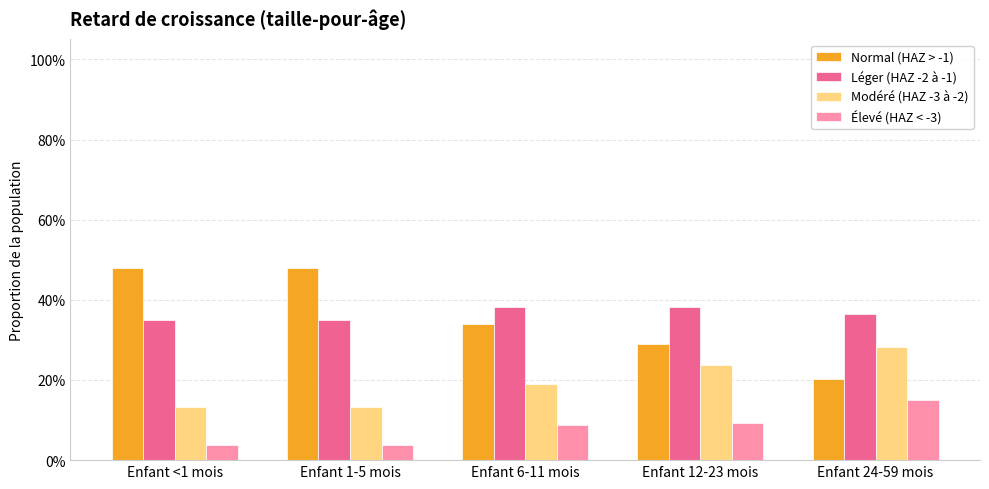

What is the label of the 2nd bar from the right?

Enfant 12-23 mois